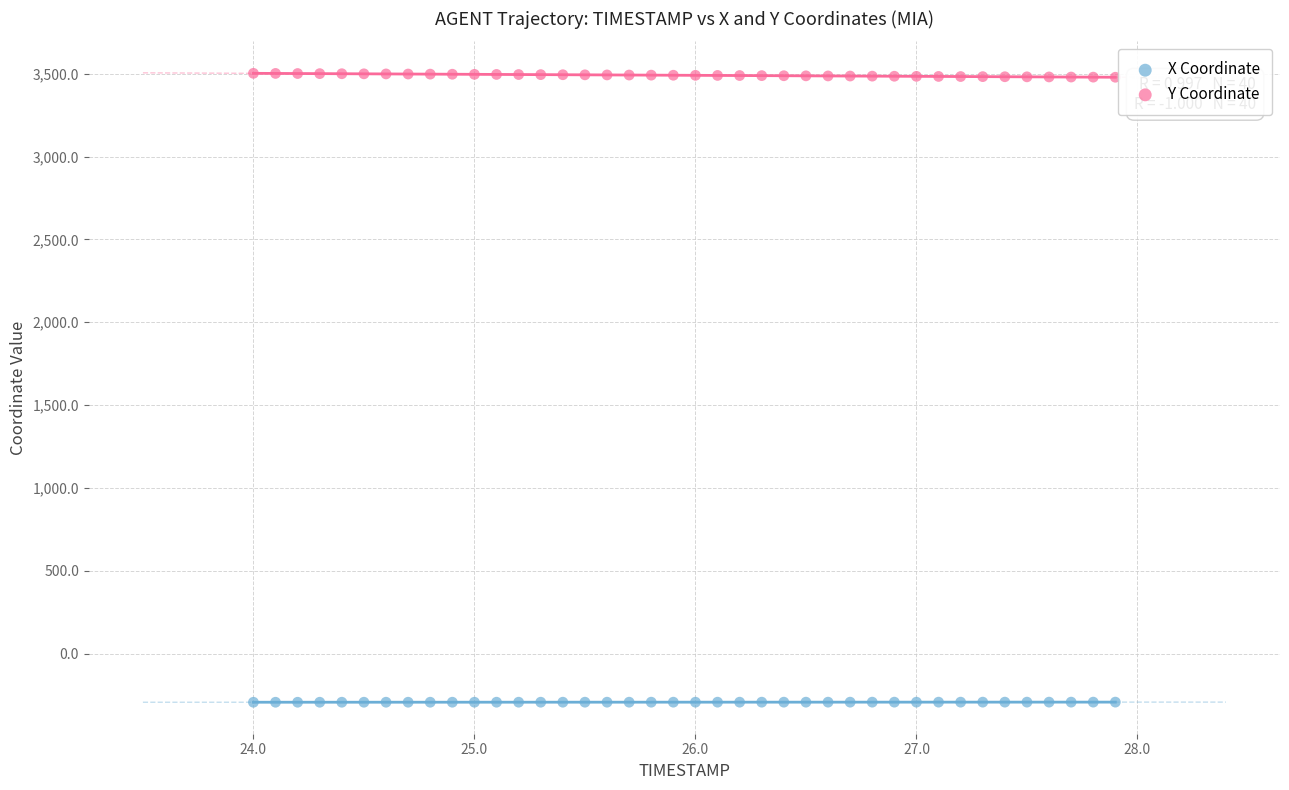

Across all data points, what is the range of X values (max minus min)?

3.9